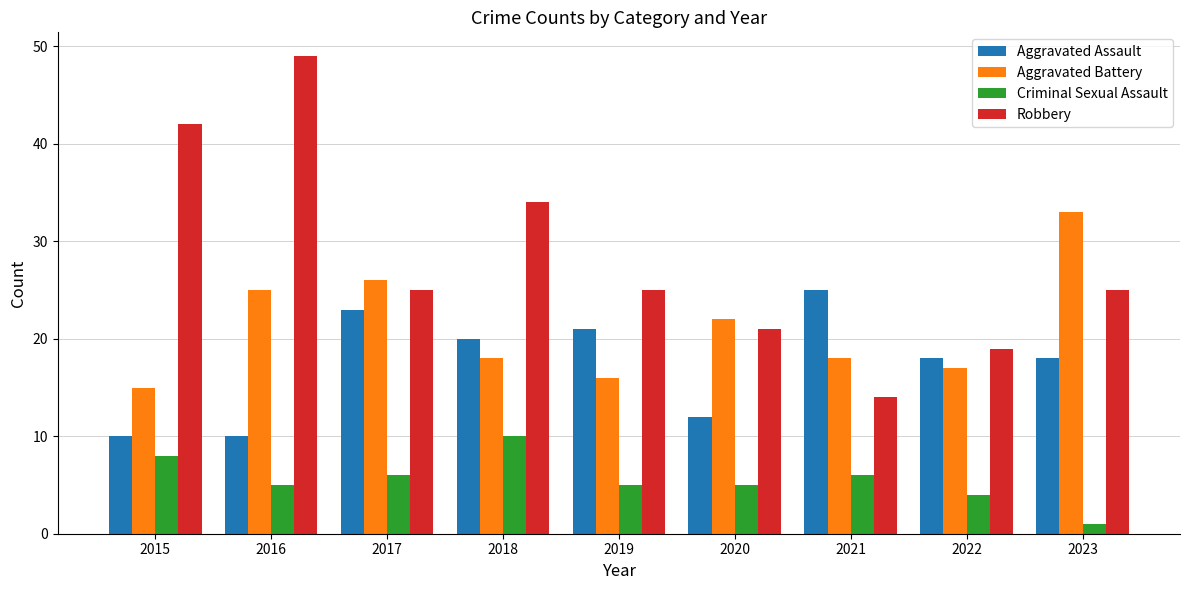

Which series has the widest spread of values?

Robbery